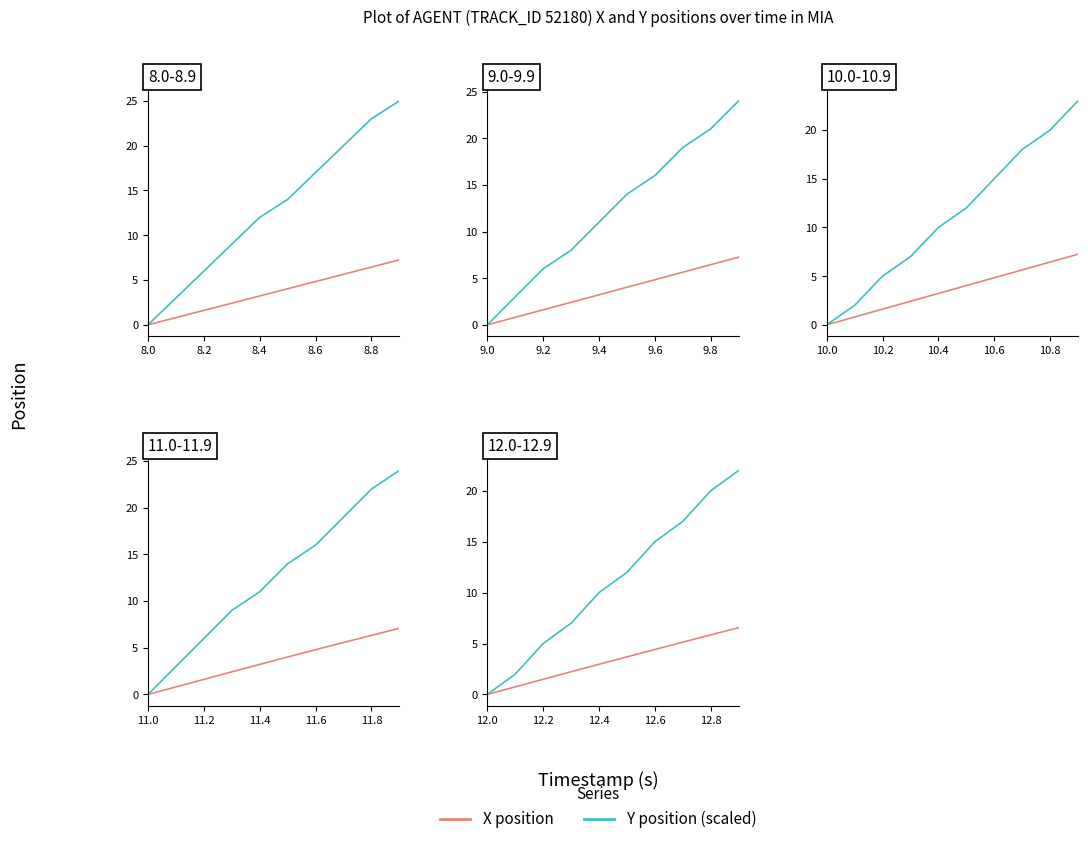

Does the chart have visible grid lines?

No